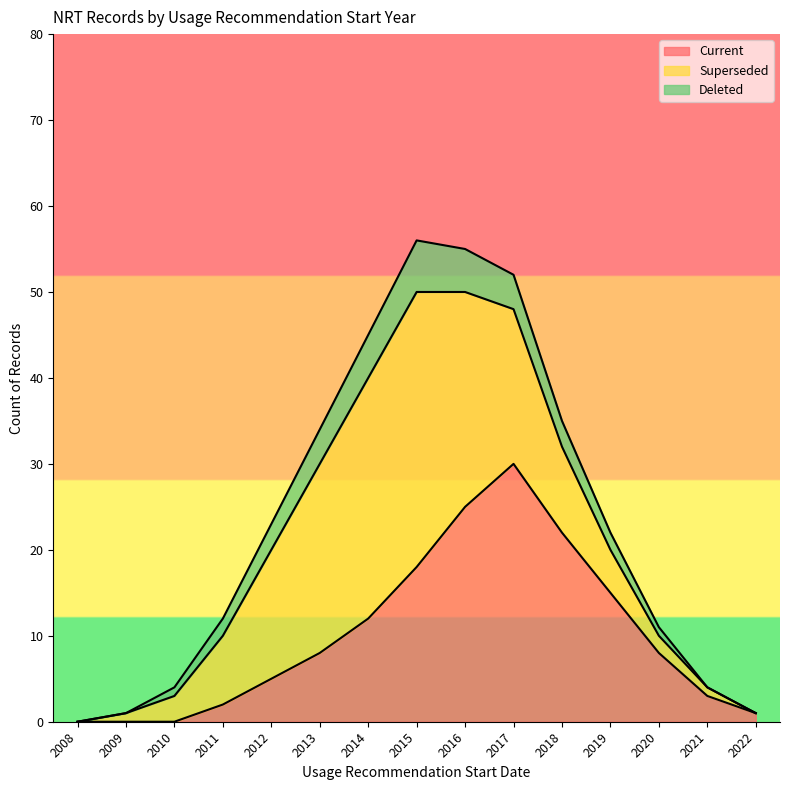

True or false: Current and Deleted cross at least once.

False